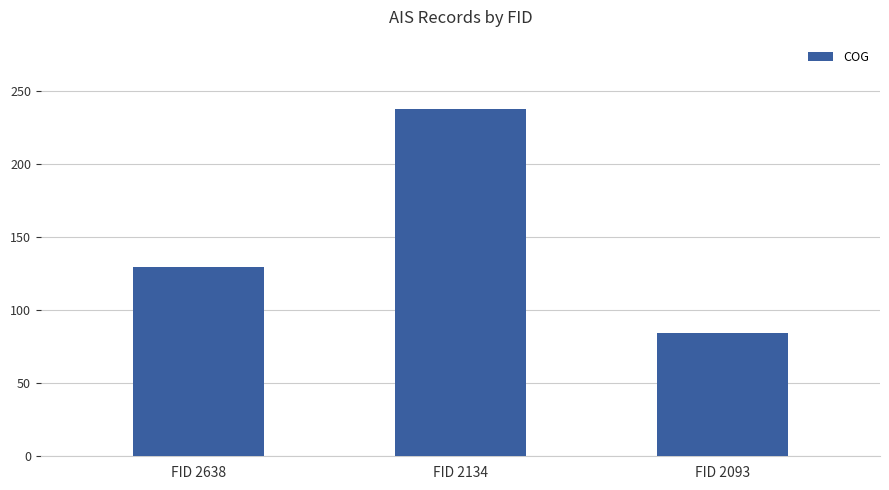

The value at FID 2134 is 237.4. True or false?

True